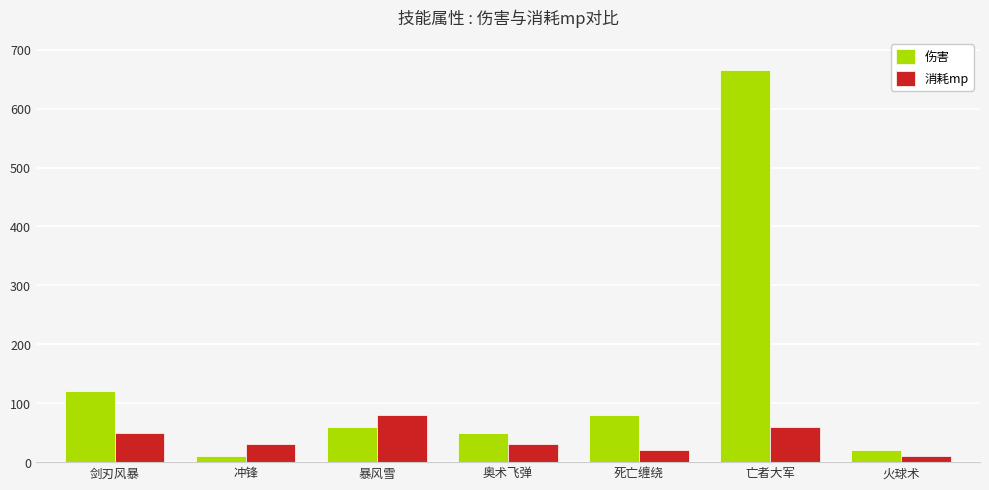

The 消耗mp series shows 30 at 奥术飞弹. True or false?

True